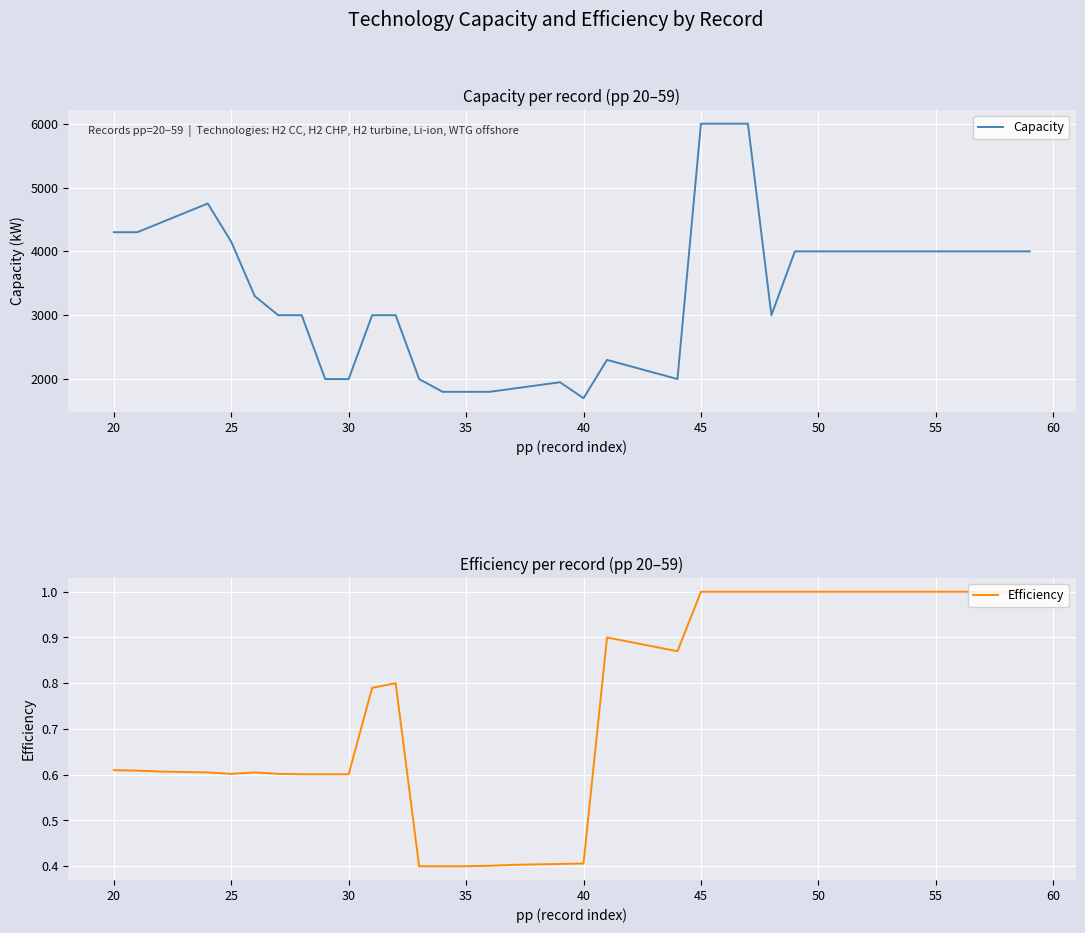

How many data points does each series have?

40